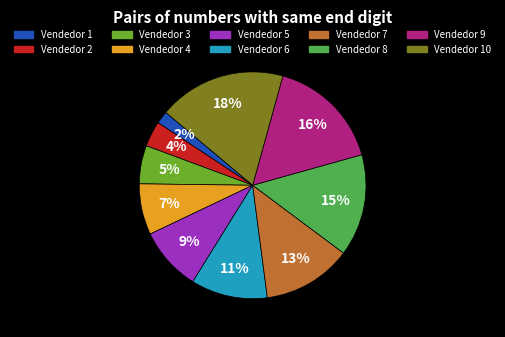

To the nearest percent, what is the difference between the largest and smallest slice percentages?

16%